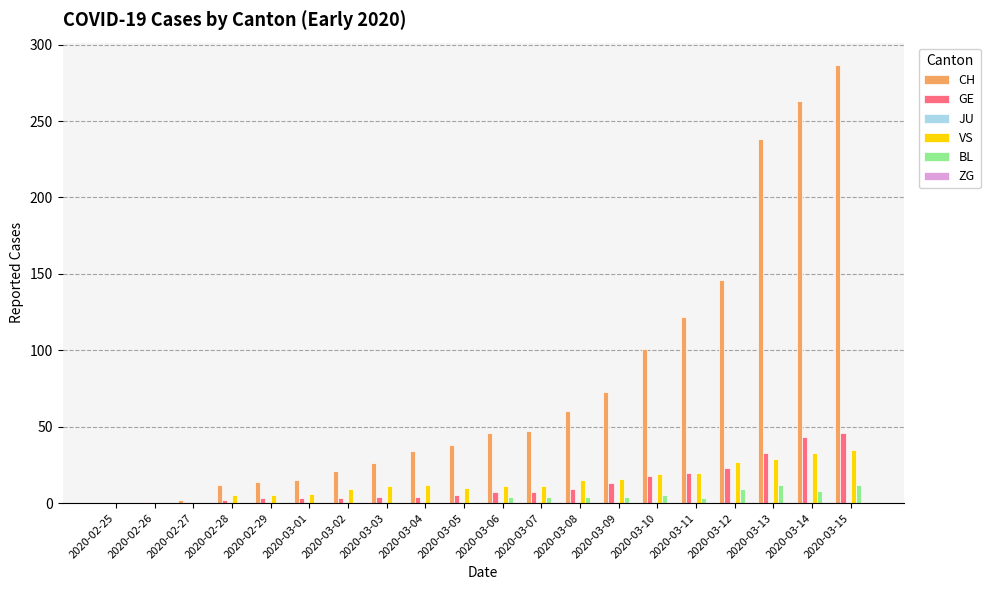

What is the total value across all series at 2020-03-09?

106